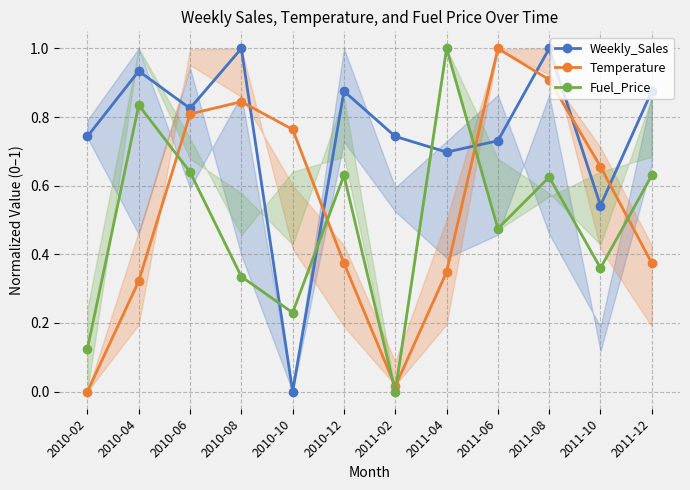

How many data points does each series have?

12